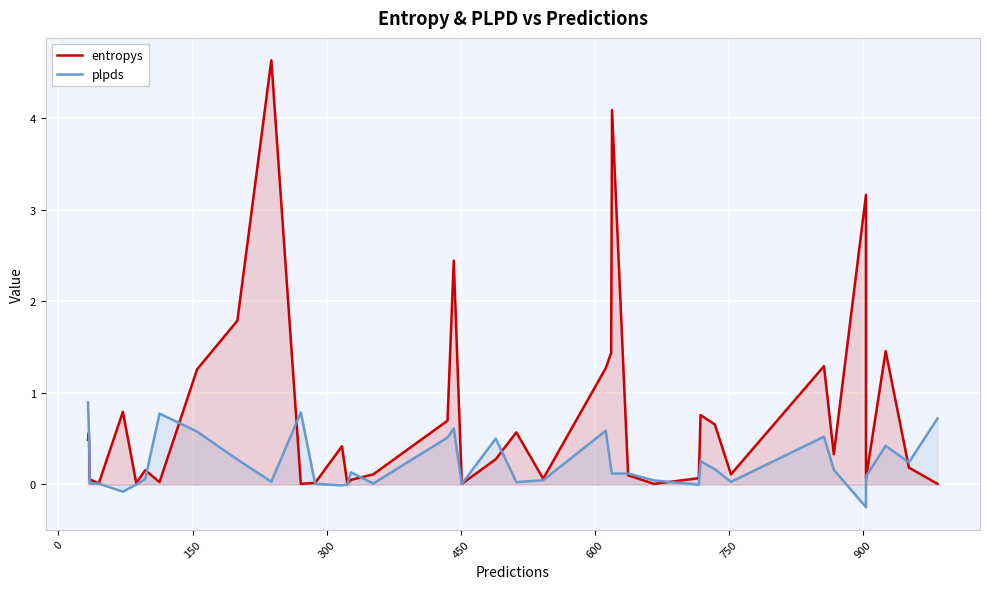

At which category does the chart reach its peak across all series?

10